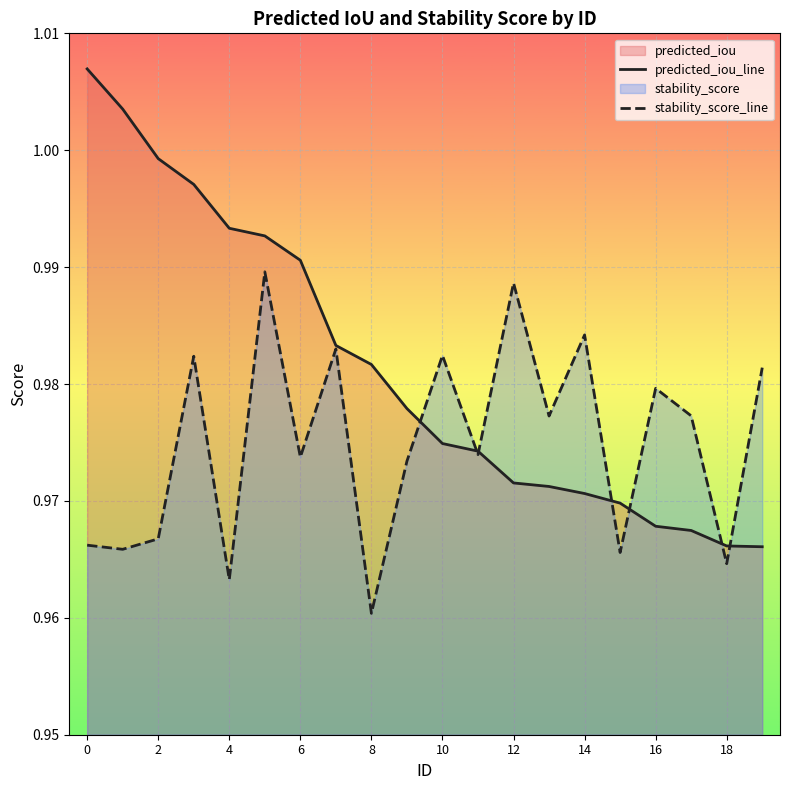

What is the value of the predicted_iou_line point at the 12th from the left?

1.0